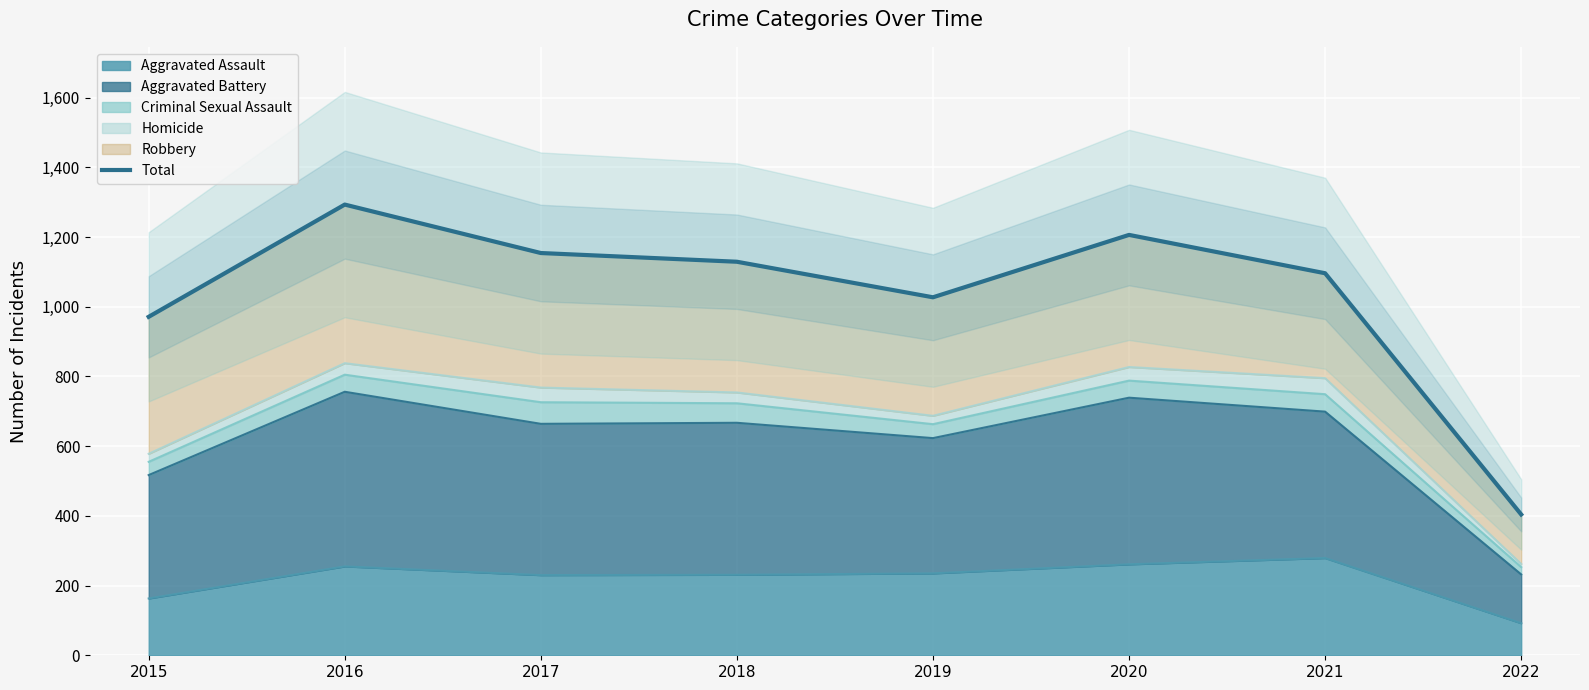

The value at 2019 is 1027. True or false?

True